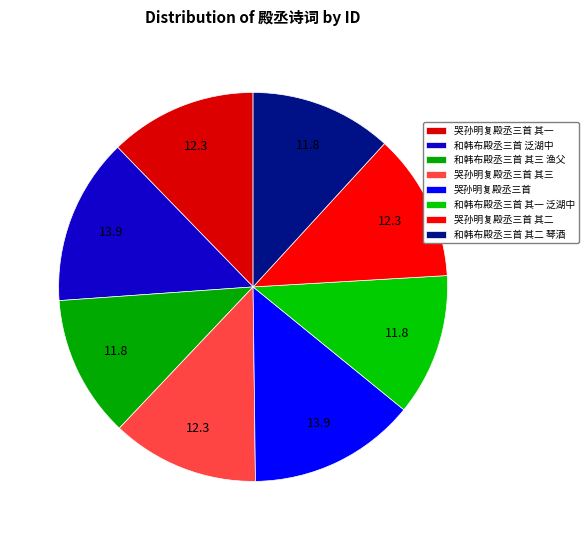

Count the number of slices in the pie.

8